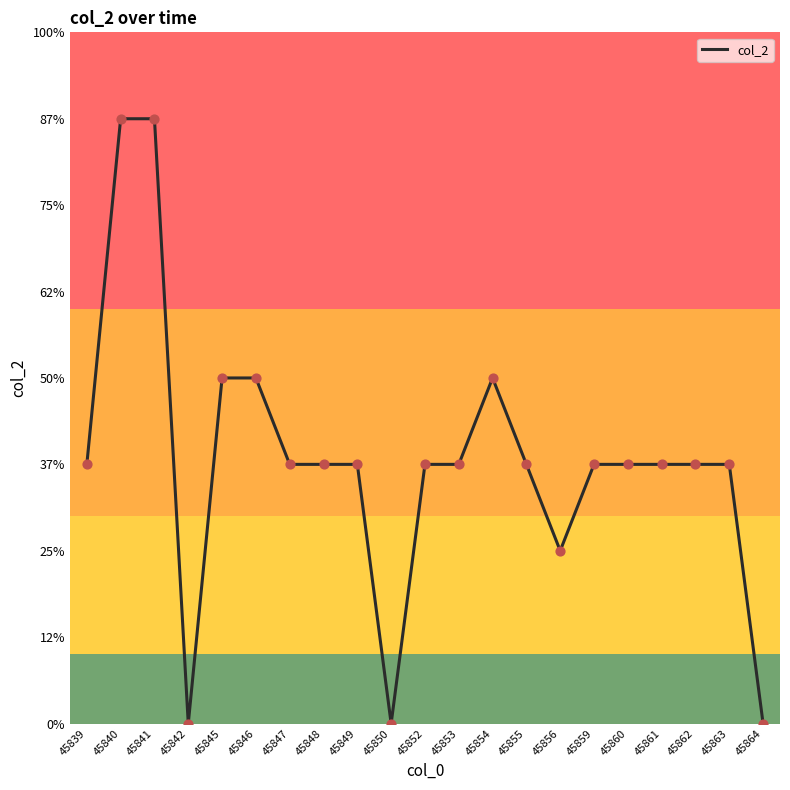

What is the change in value from 45850 to 45859?

+1.5